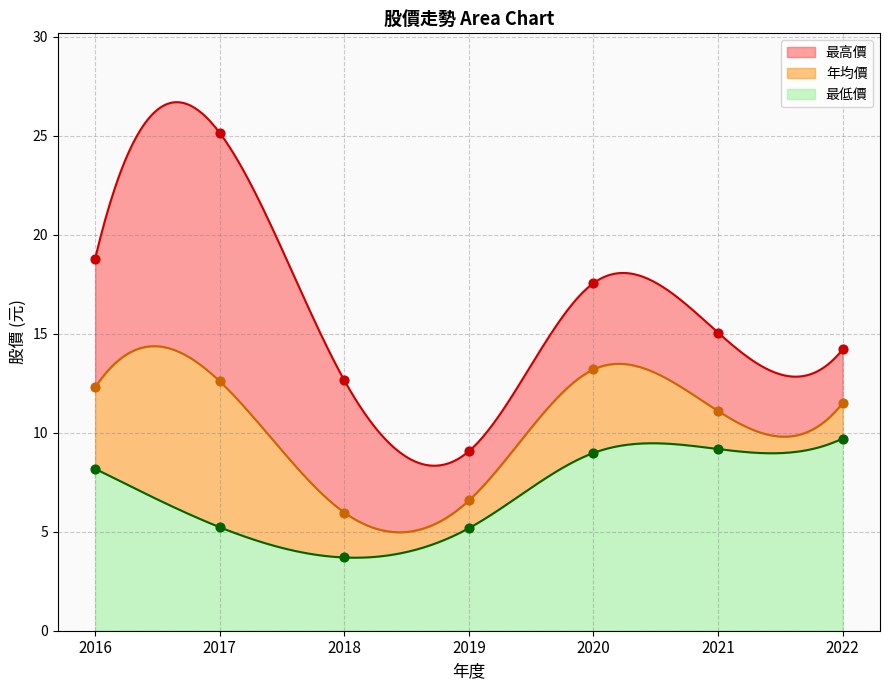

What is the total value across all series at 2021?

35.3